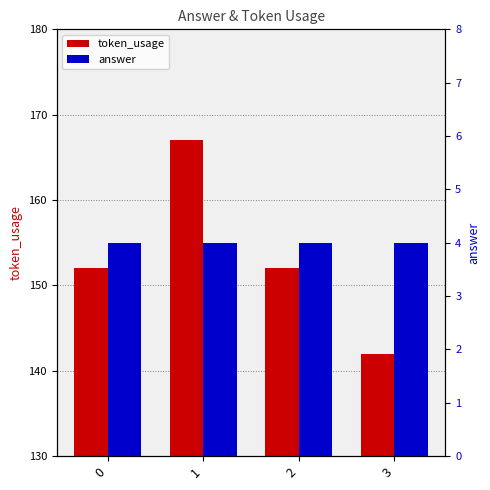

Is it true that token_usage equals 56 at 0?

False